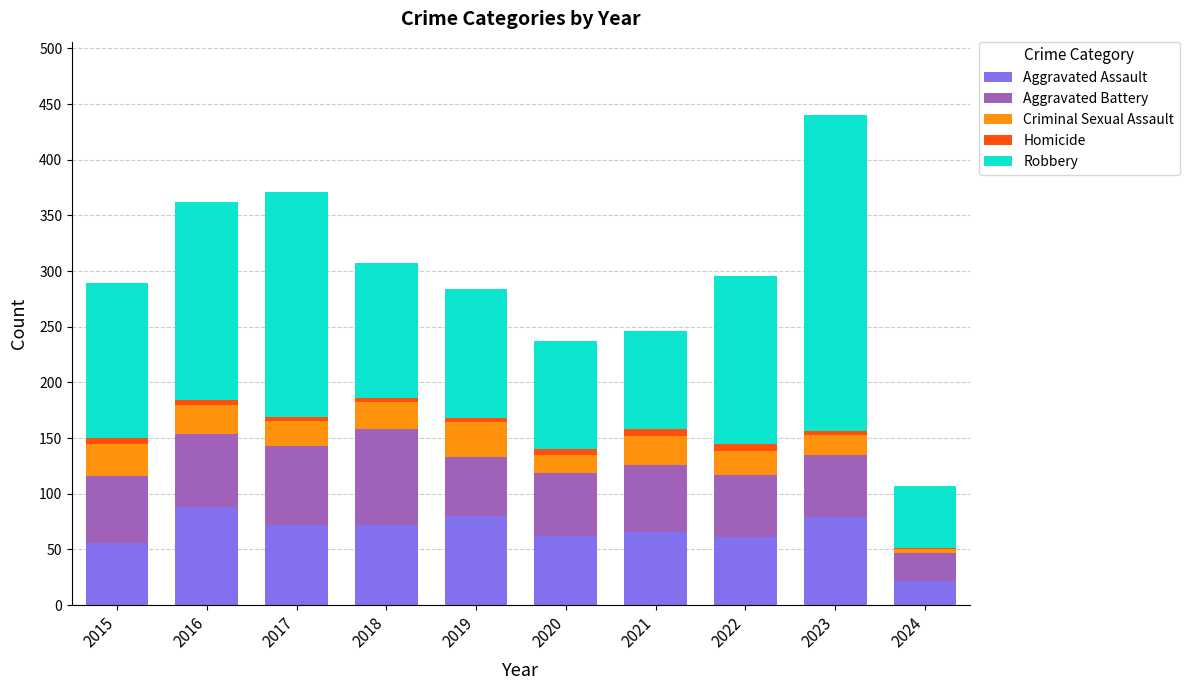

What is the total value across all series at 2021?

246